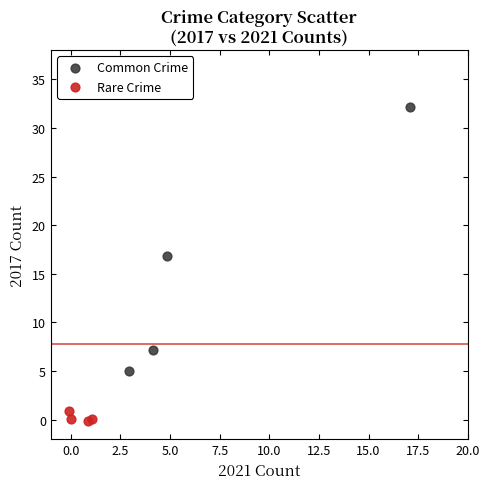

What are all the series names shown in the legend?

Common Crime, Rare Crime